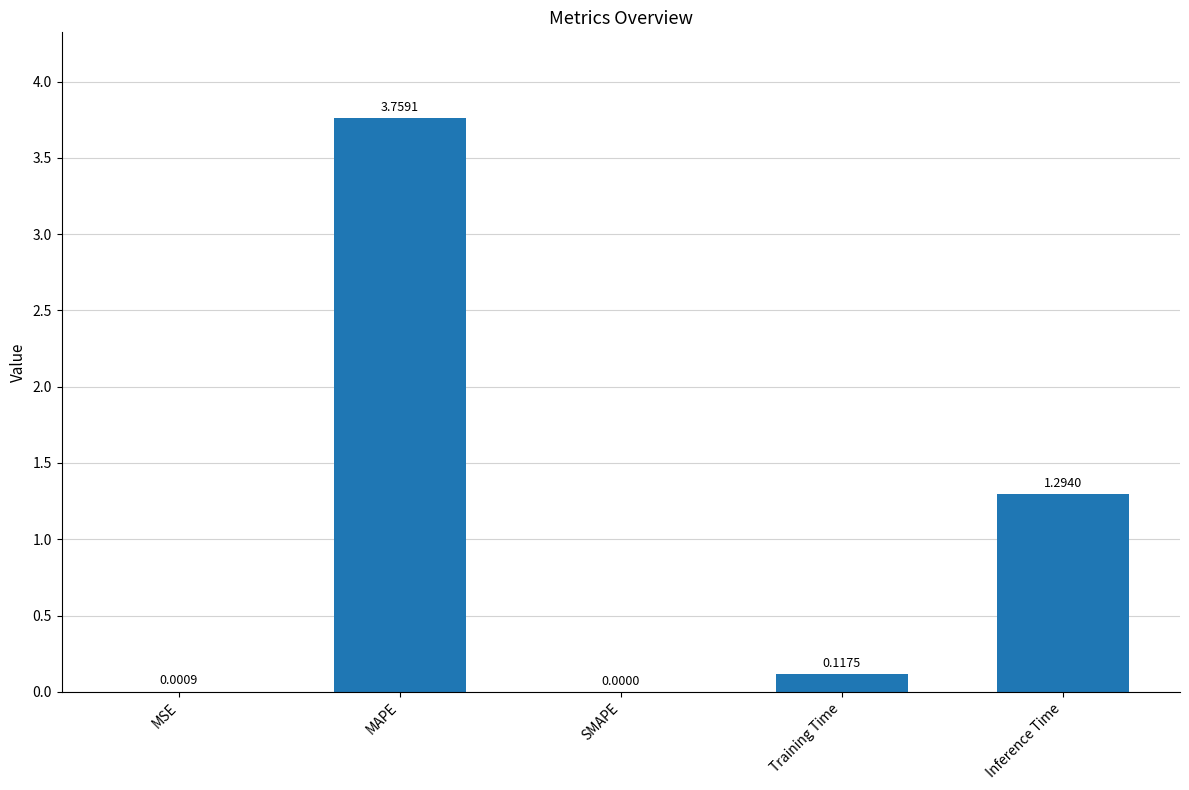

Where is the data nearest to the value 1?

Inference Time